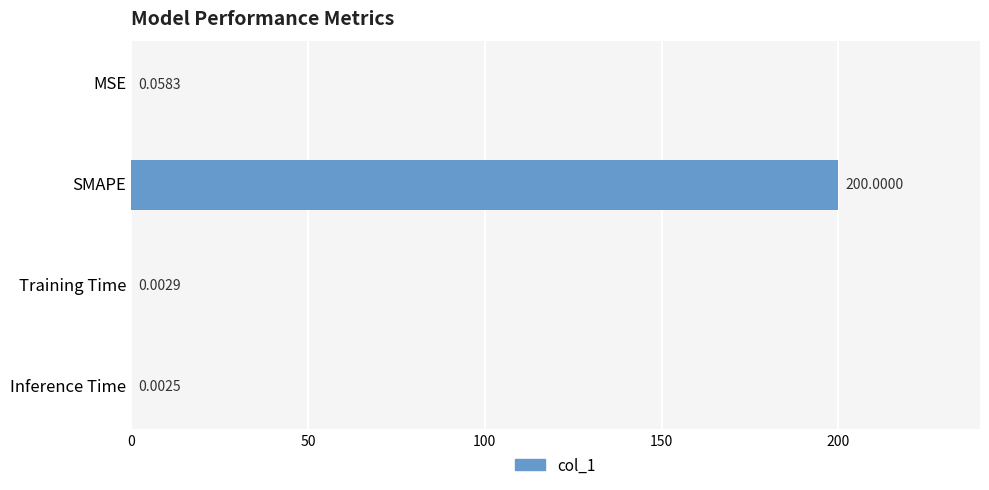

What is the sum of all values?

200.1